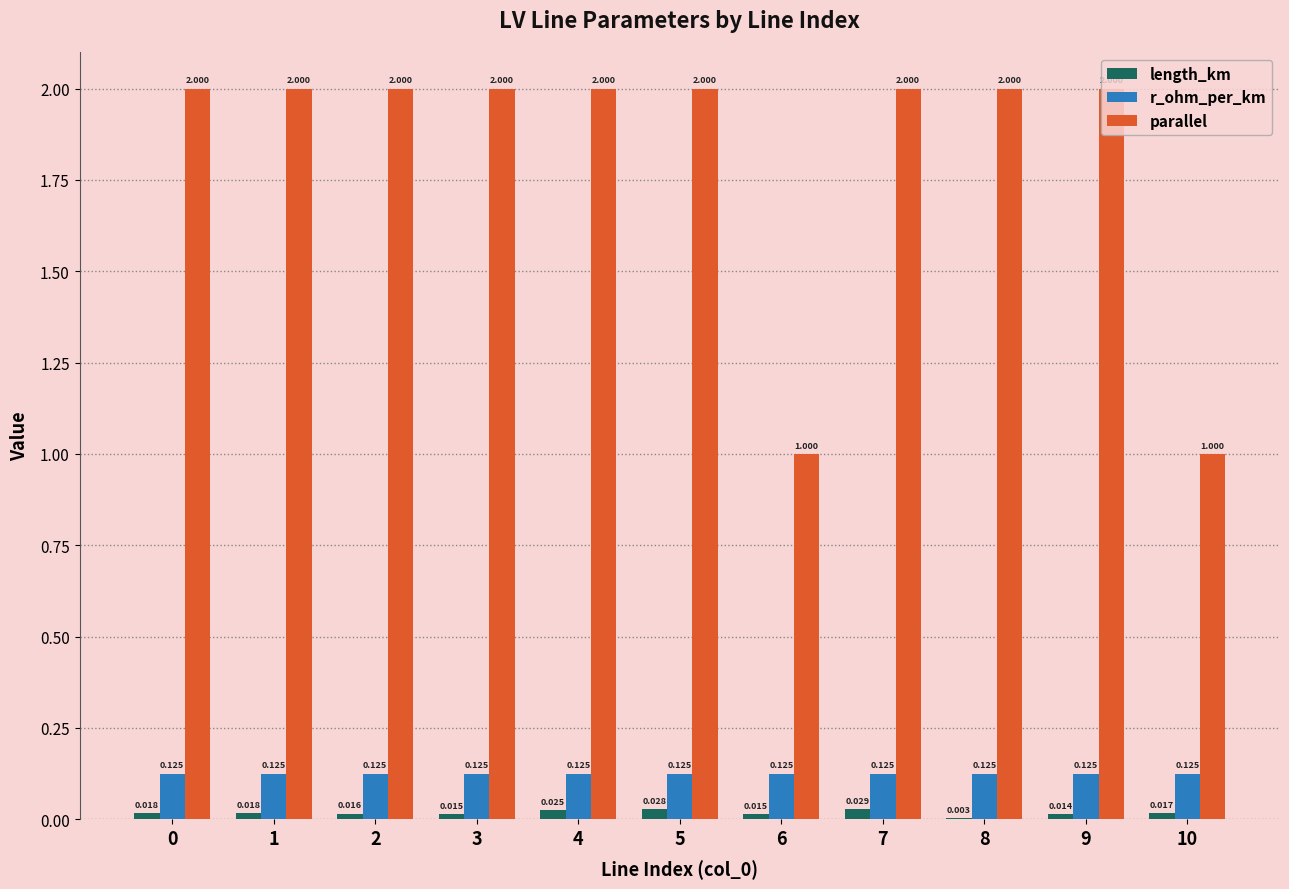

Which series changed the most between 3 and 6?

parallel